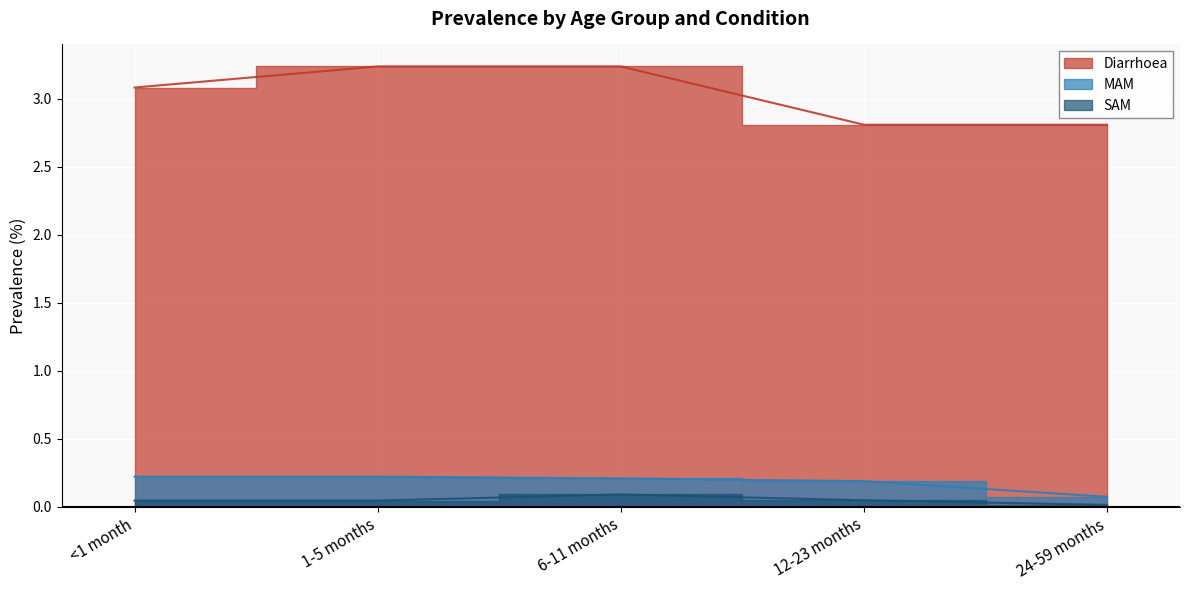

Is it true that Diarrhoea equals 3.9 at 12-23 months?

False